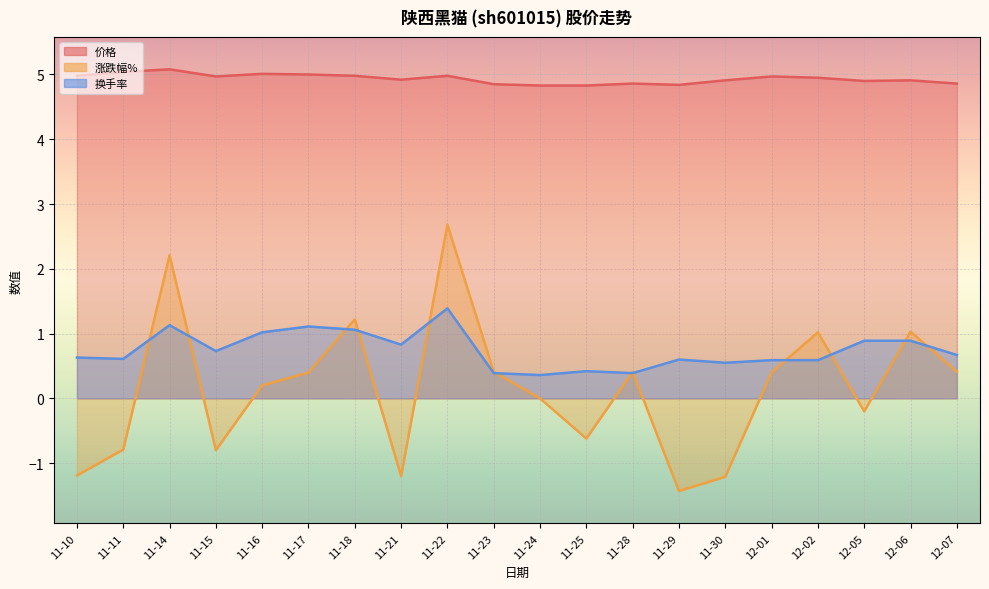

True or false: 涨跌幅% has more than 0 points higher than both neighbors.

True